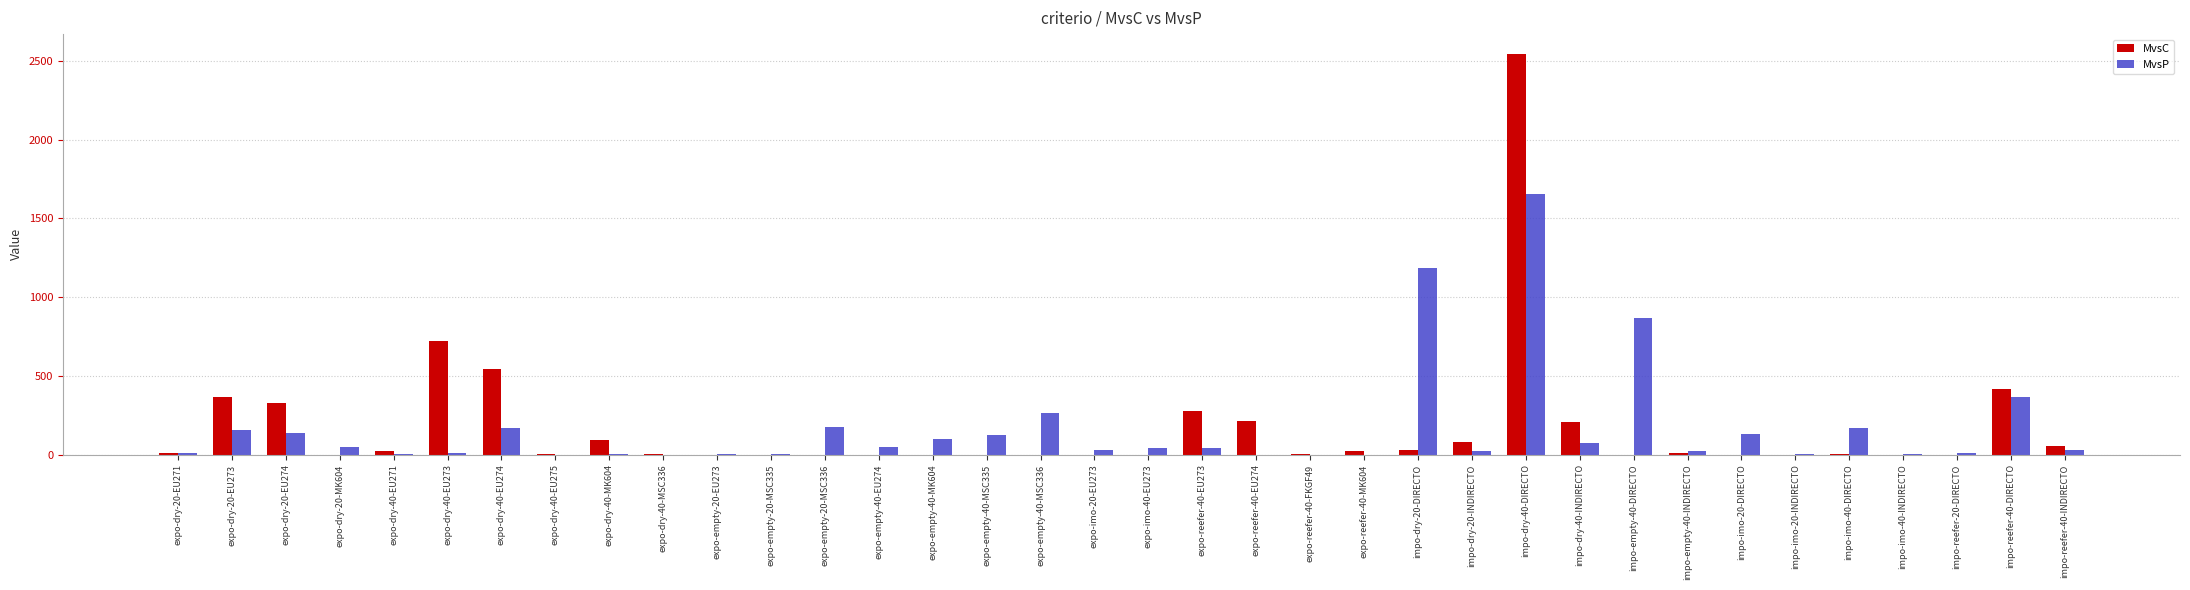

How many groups of bars are there?

36